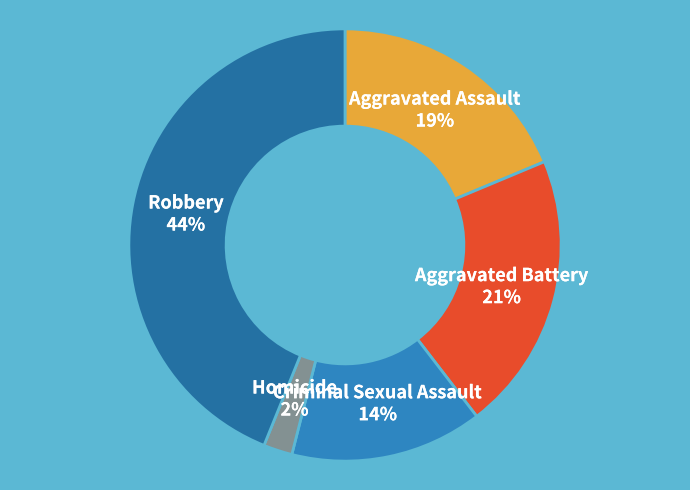

The Aggravated Assault 19% slice represents 19% of the pie. True or false?

True